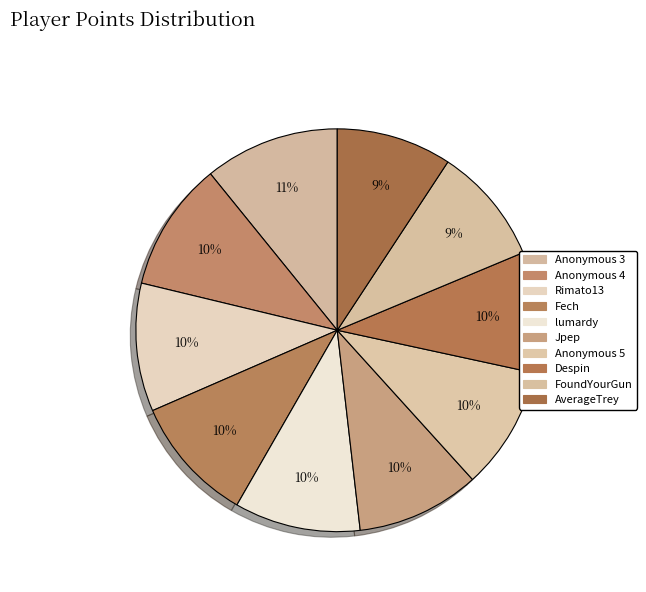

How many segments does this pie chart have?

10